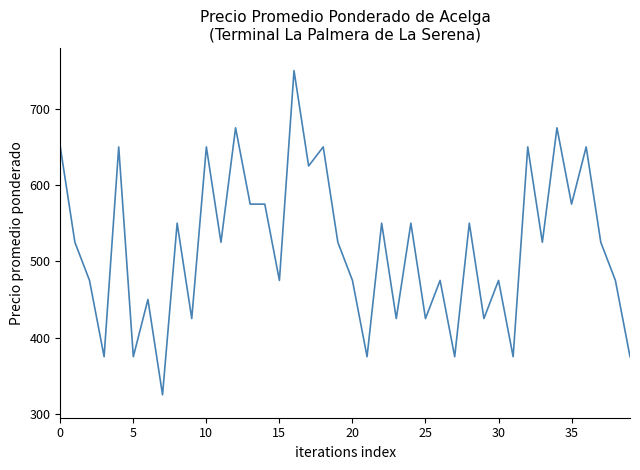

What is the difference between the maximum and minimum values?

425